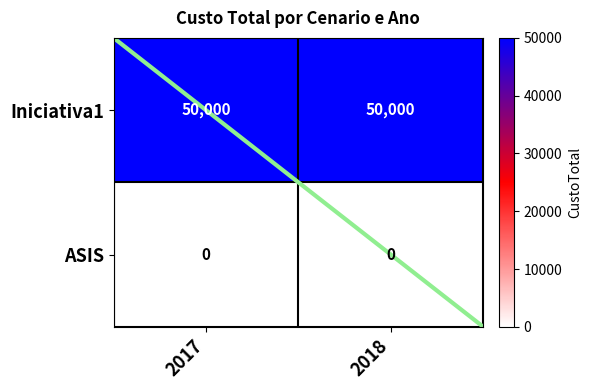

What is the average value of the Iniciativa1 series?

50000